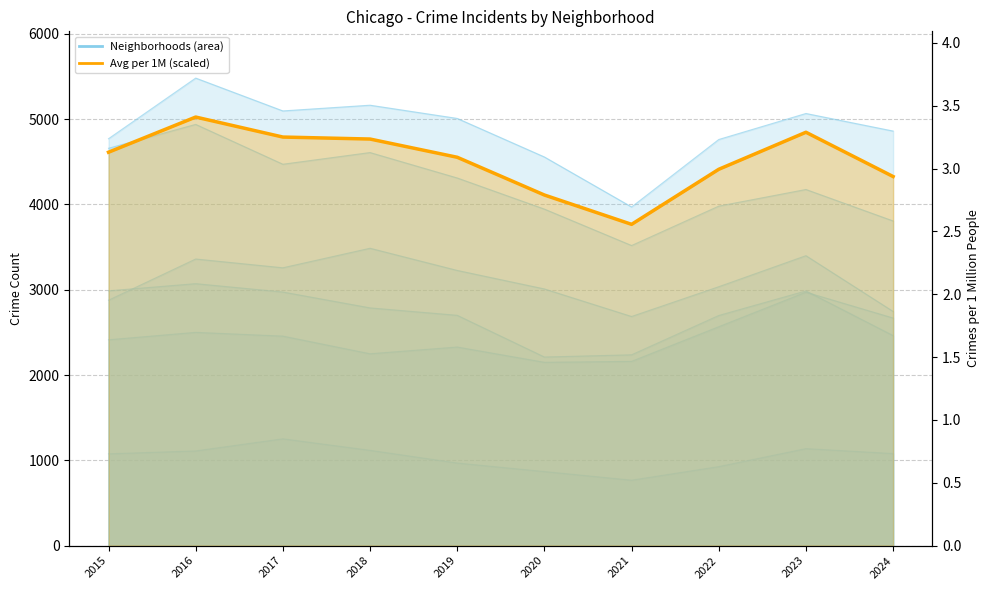

What is the ratio of the value at 2016 to the value at 2024?

1.2